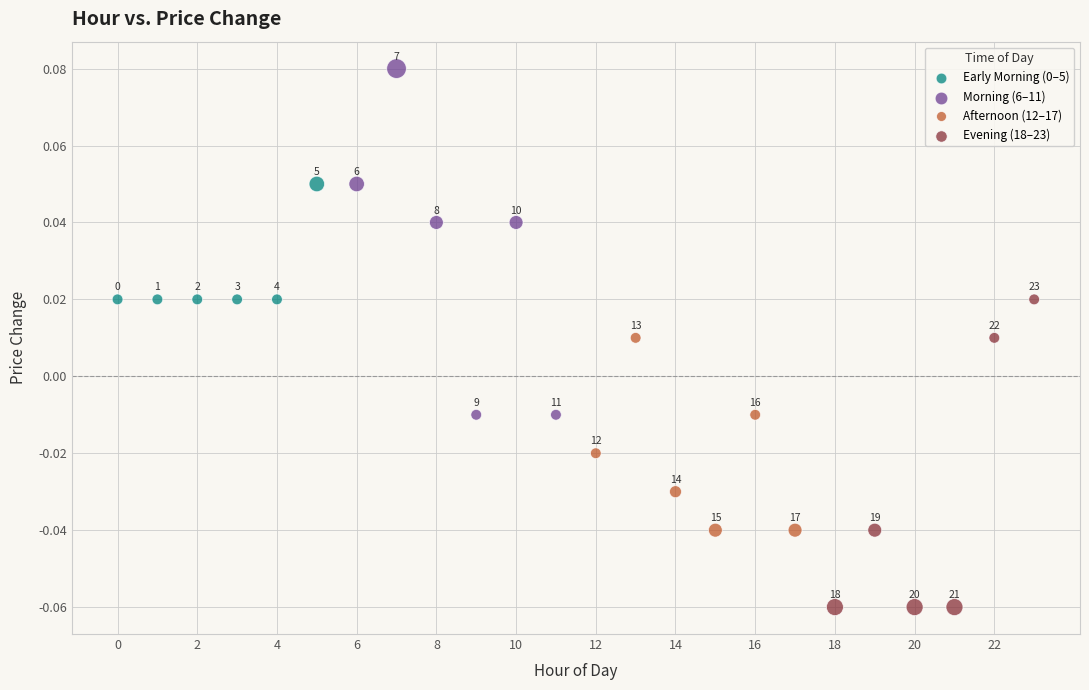

Which series reaches the minimum Y coordinate?

Evening (18–23)